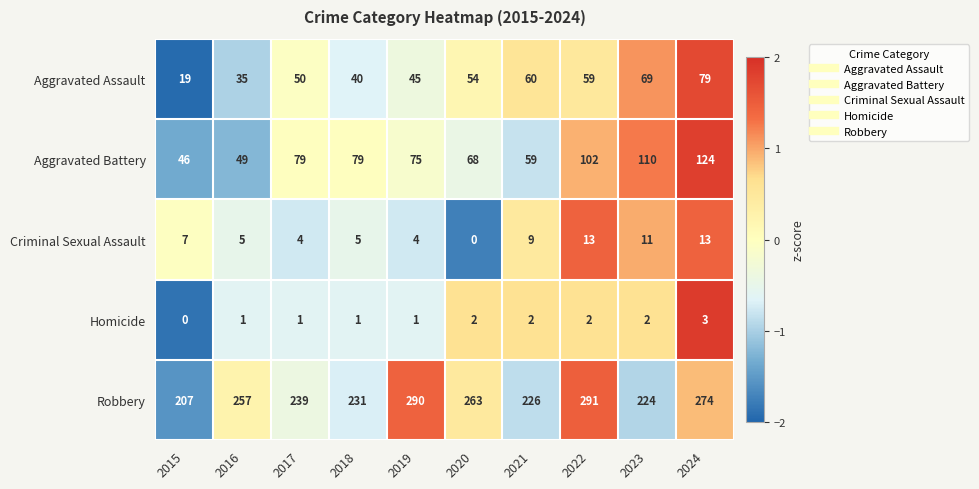

True or false: Homicide has a value of 3 at 2024.

True